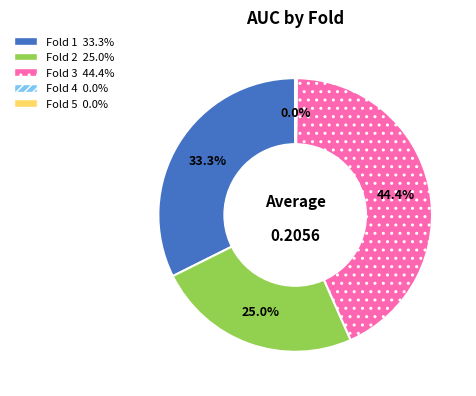

Is it true that Fold 2 is 17% of the pie?

False